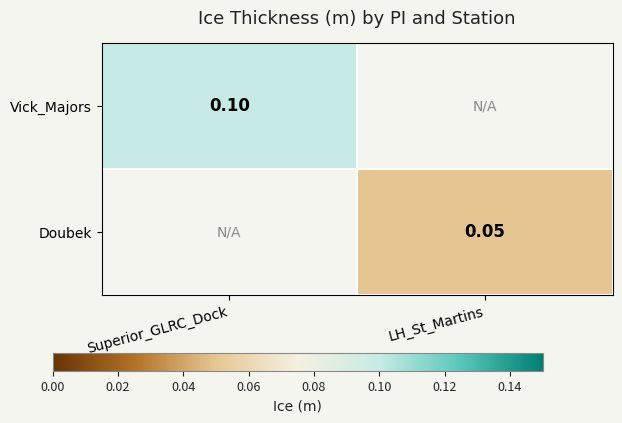

Is the value of Doubek at LH_St_Martins greater than the value of Vick_Majors at Superior_GLRC_Dock?

No